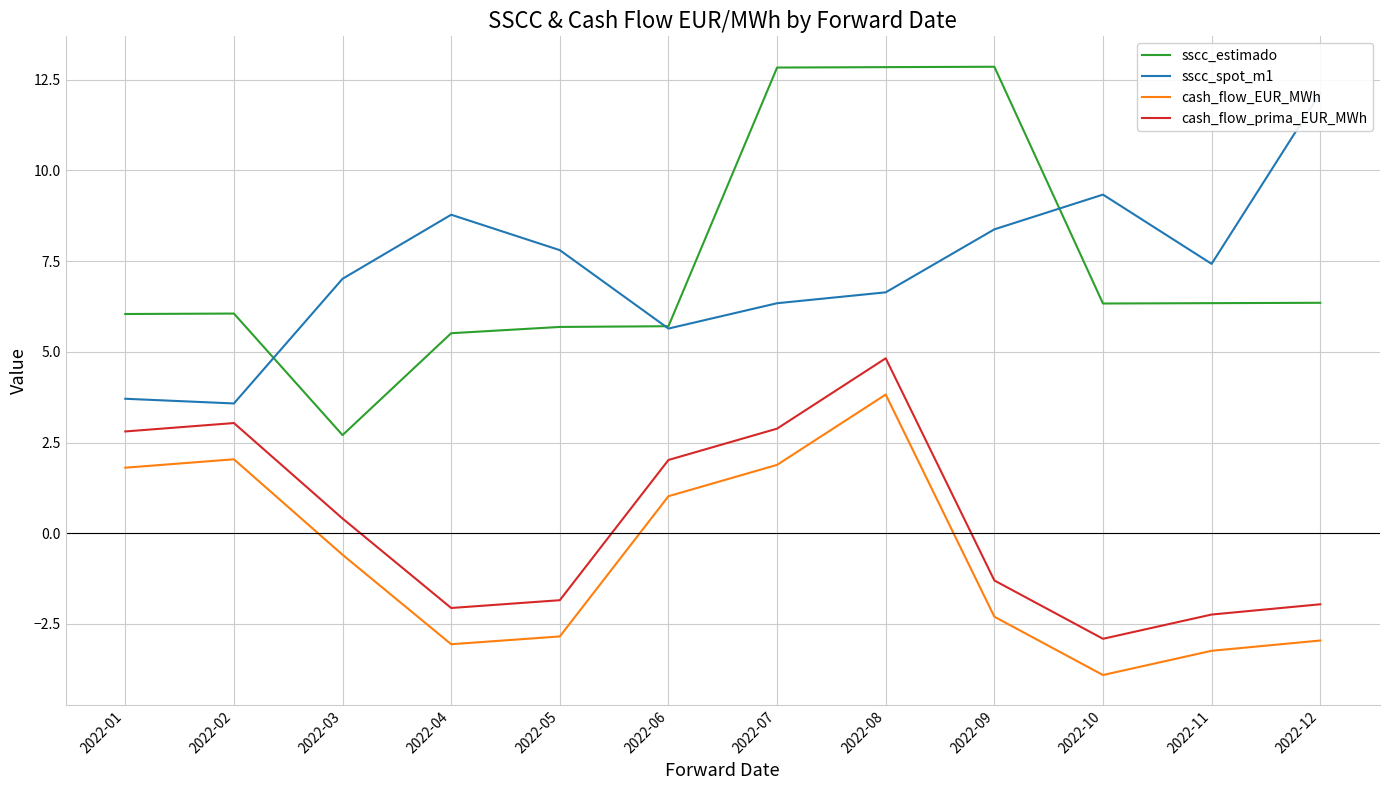

Which series has the largest total across all categories?

sscc_estimado